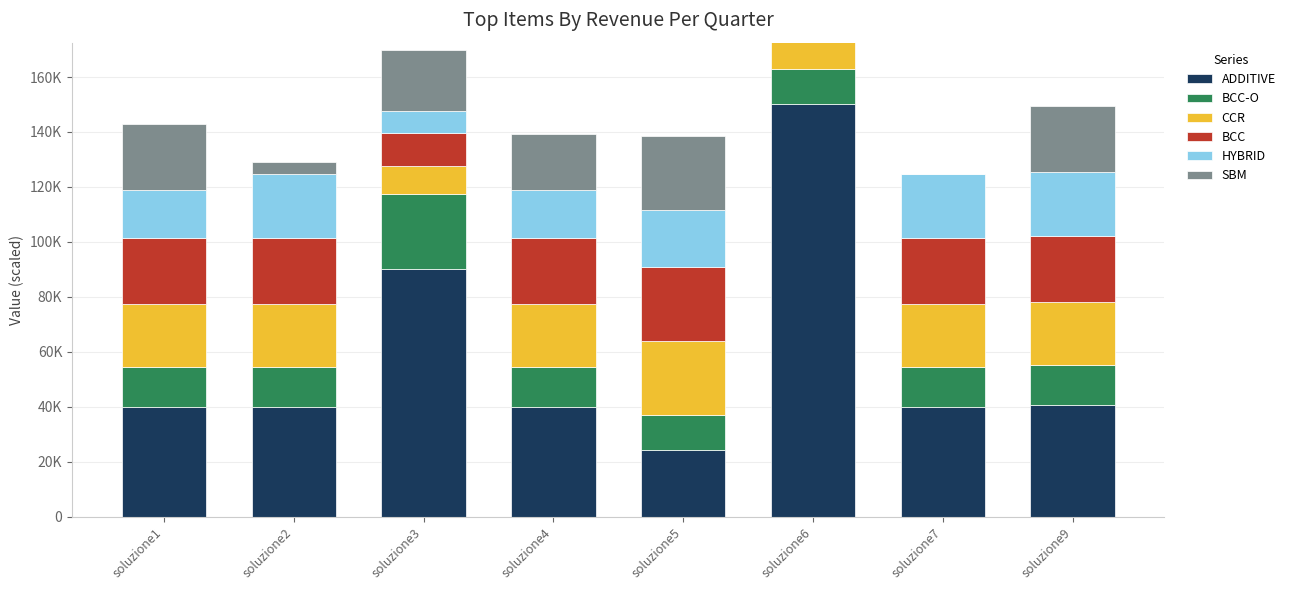

Reading right to left, list all the values displayed in this chart.

ADDITIVE: 40591.1	39812.2	150000.0	24102.1	39812.3	90264.2	39818.0	39812.2
BCC-O: 14727.0	14724.1	12987.5	12765.8	14727.0	27000.0	14727.0	14727.0
CCR: 22837.9	22858.0	26489.8	27000.0	22837.9	10286.5	22837.9	22837.9
BCC: 23948.6	23952.7	26584.2	27000.0	23948.6	12080.1	23948.6	23948.6
HYBRID: 23277.7	23298.3	27000.0	20640.0	17458.3	7863.5	23277.7	17458.3
SBM: 24108.6	226.4	26778.8	27000.0	20309.6	22428.9	4352.4	24108.6